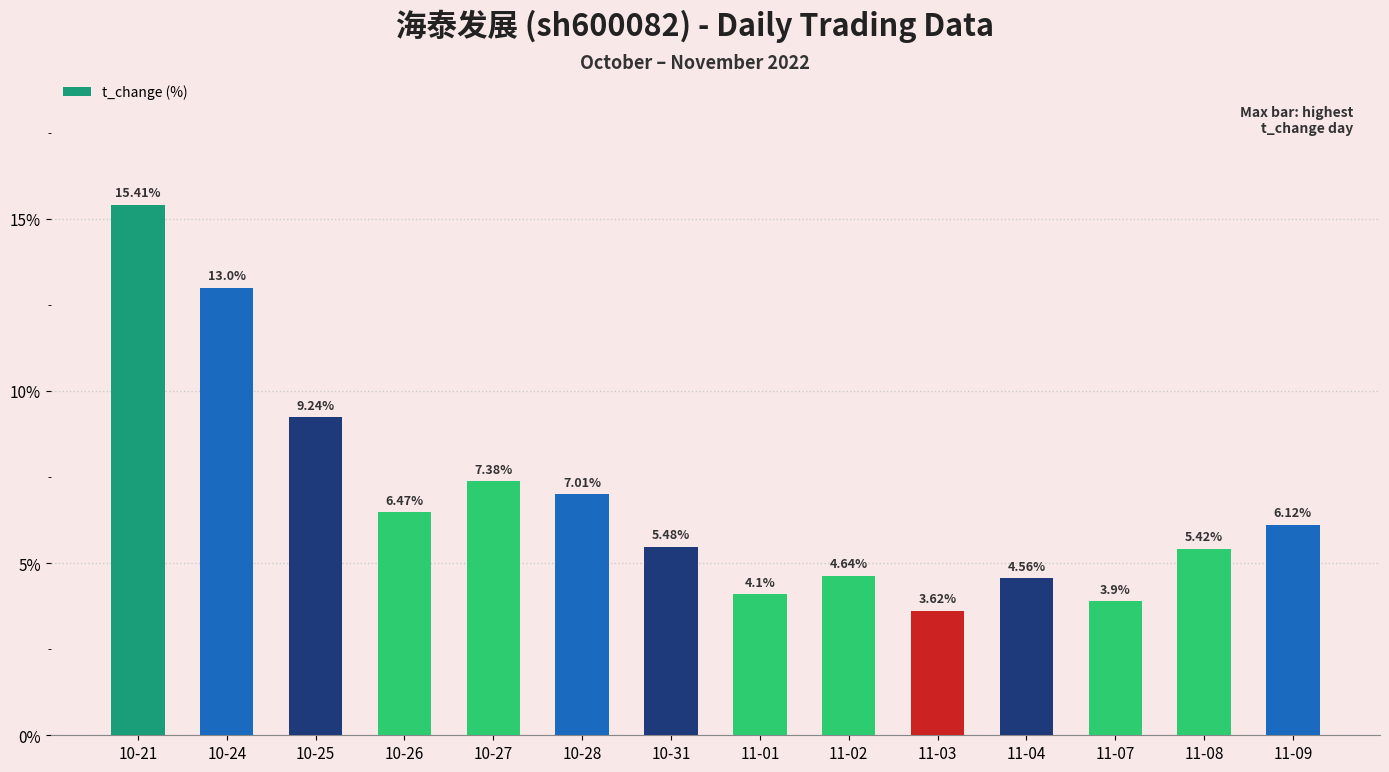

List the labels in order of value, smallest first.

11-03, 11-07, 11-01, 11-04, 11-02, 11-08, 10-31, 11-09, 10-26, 10-28, 10-27, 10-25, 10-24, 10-21